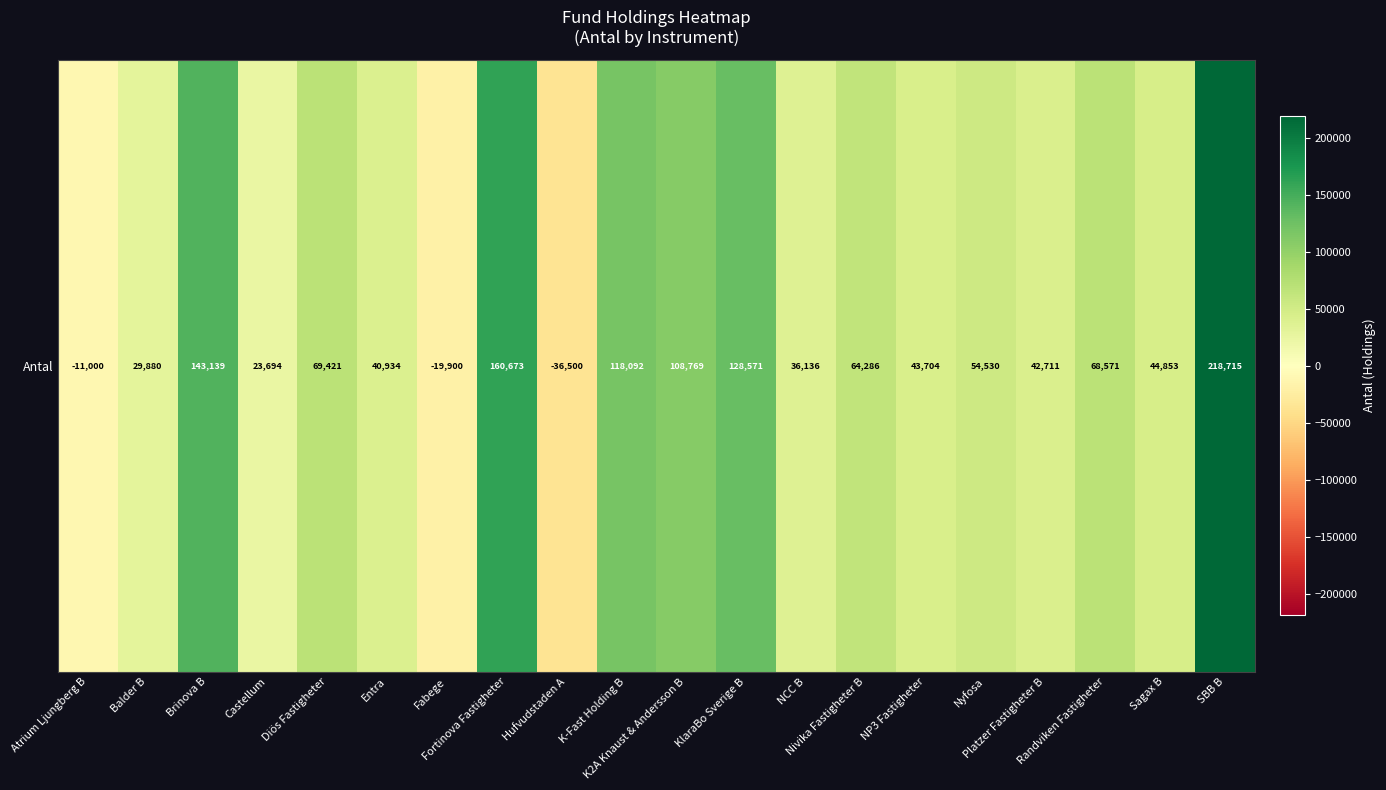

What is the sum of all values?

1329279